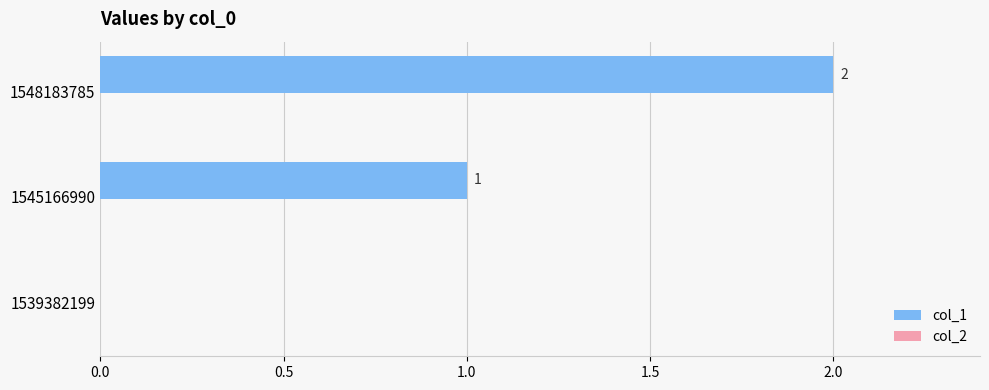

The chart shows a value of 0 at 1539382199. True or false?

True